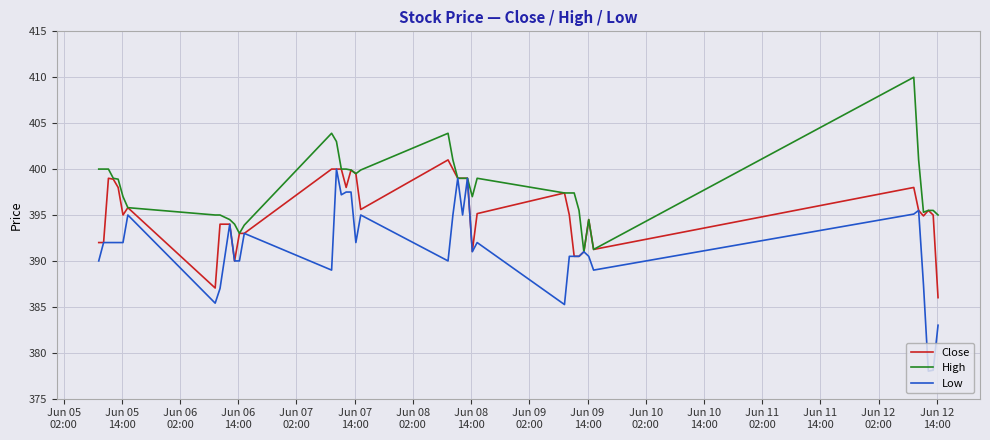

Rank the series by their average value, from highest to lowest.

High, Close, Low